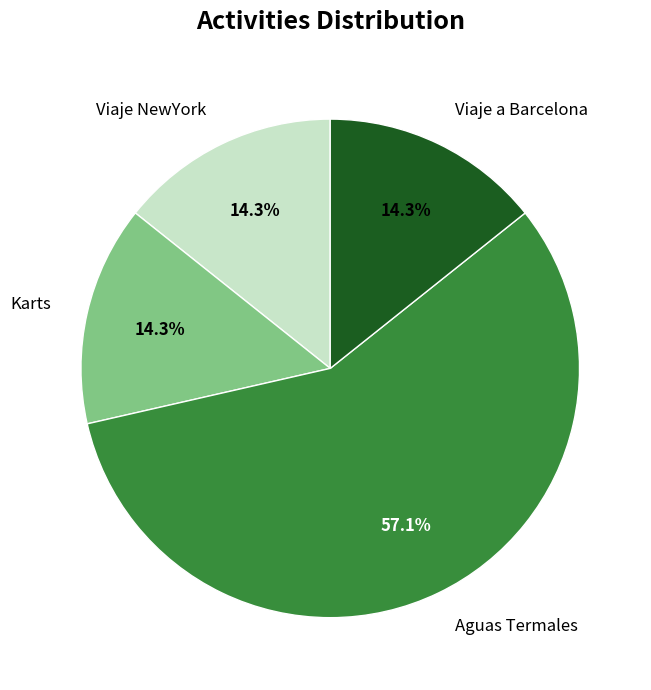

What is the largest slice in the pie chart?

Aguas Termales